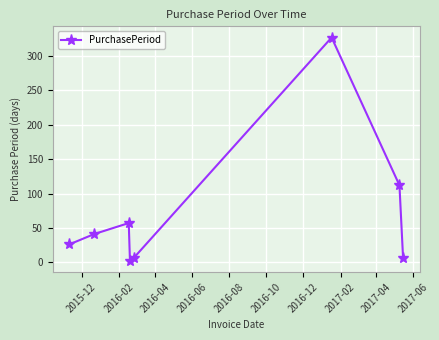

What is the maximum value shown in the chart?

327